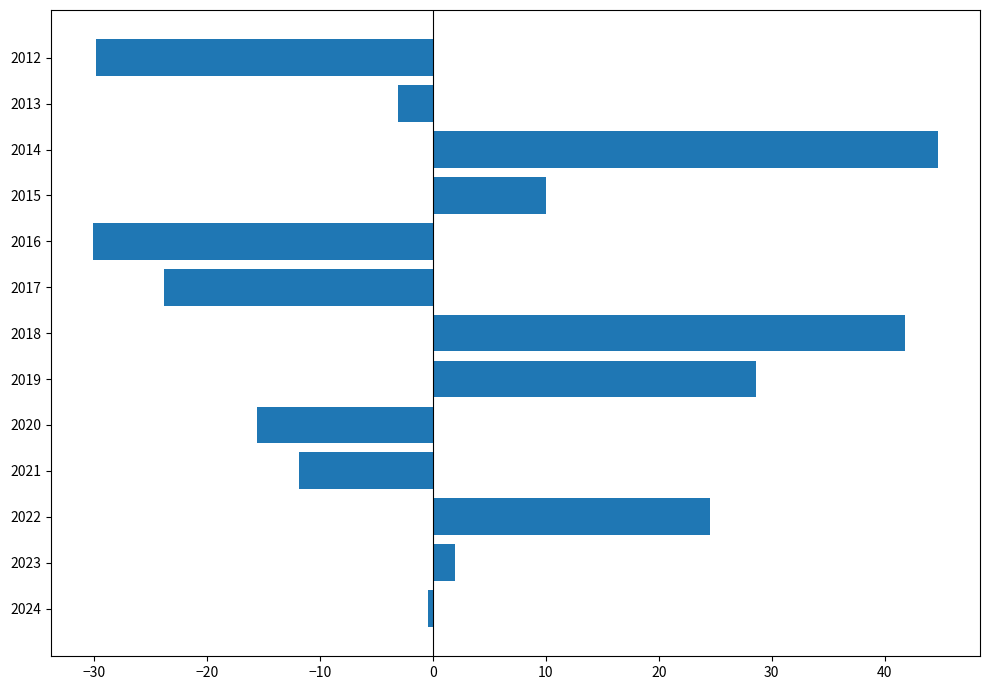

Which has a higher value, 2014 or 2023?

2014